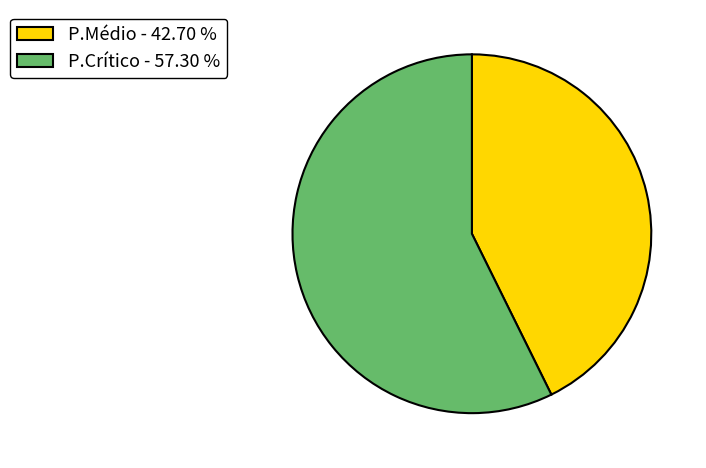

Rank the categories by value from lowest to highest.

P.Médio, P.Crítico